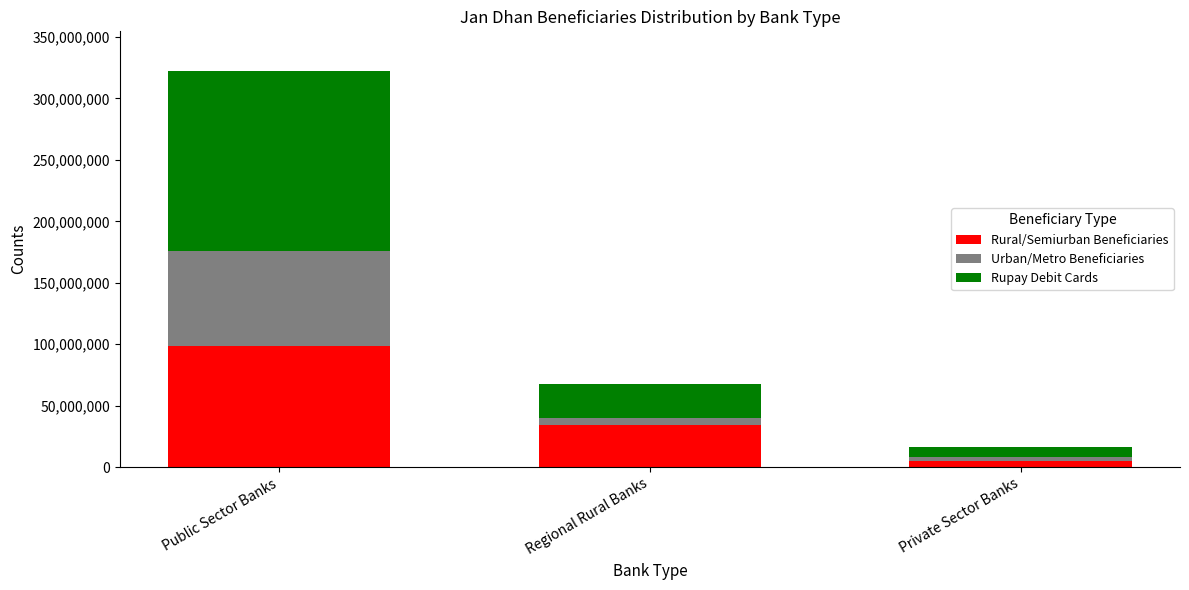

At which category is the sum across all series the highest?

Public Sector Banks